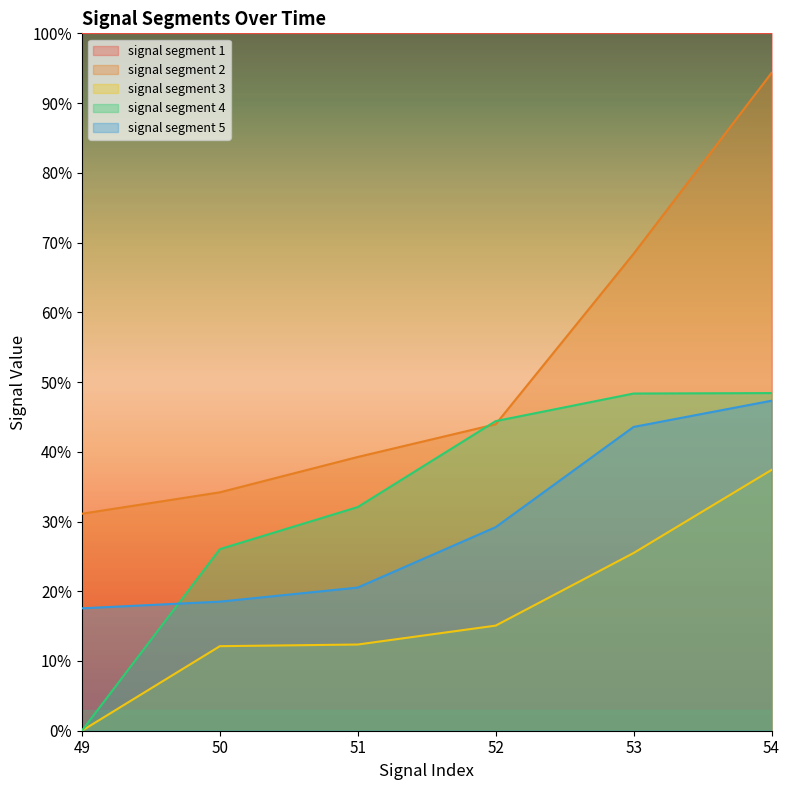

What are all the series names shown in the legend?

signal segment 1, signal segment 2, signal segment 3, signal segment 4, signal segment 5